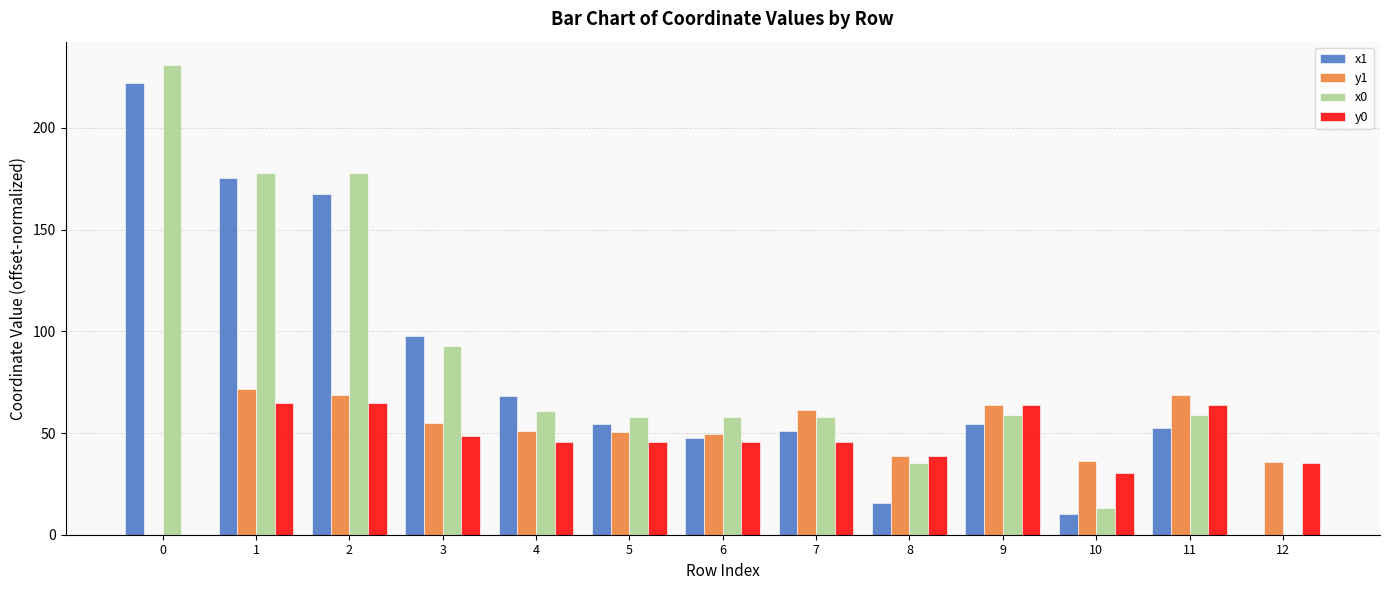

What is the approximate value of y1 at 3?

55.1